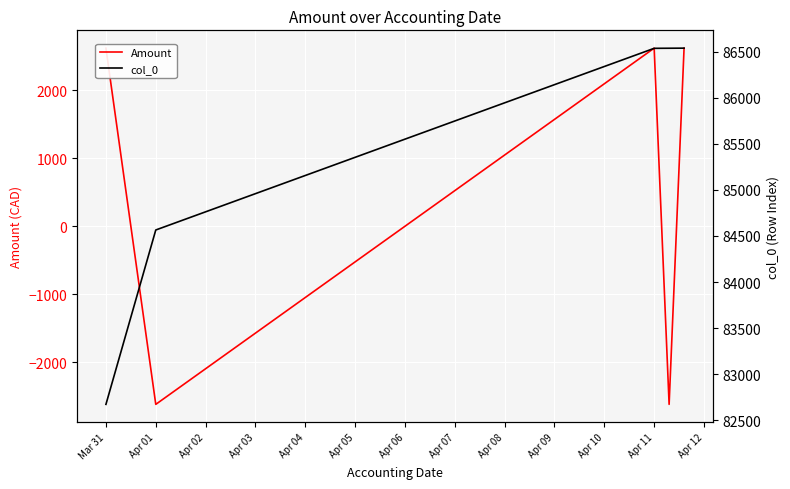

What is the sum of all col_0 values?

426853.0